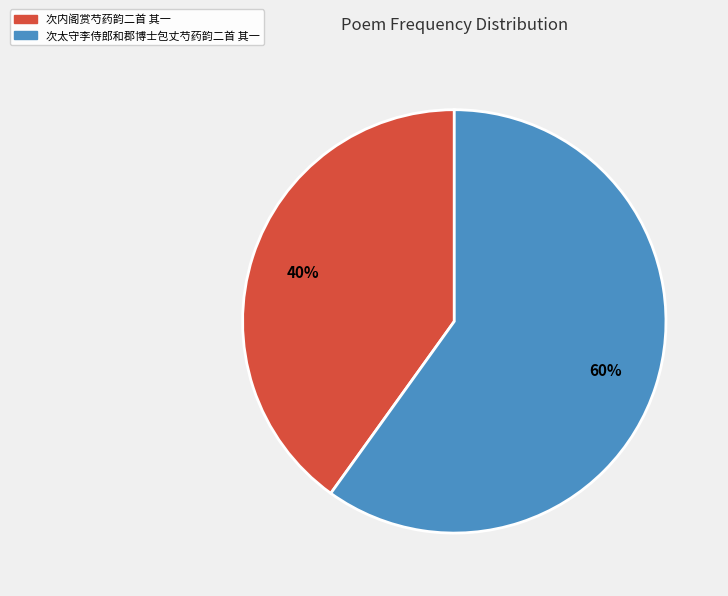

Which has a higher value, 次内阁赏芍药韵二首 其一 or 次太守李侍郎和郡博士包丈芍药韵二首 其一?

次太守李侍郎和郡博士包丈芍药韵二首 其一